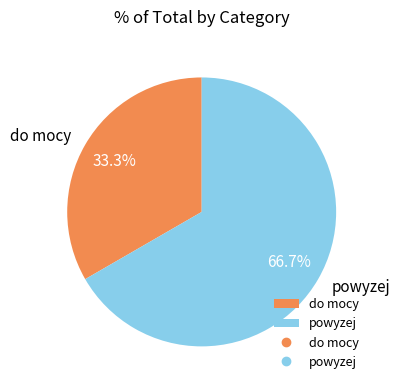

Combined, what portion of the pie is powyzej and do mocy?

100.0%